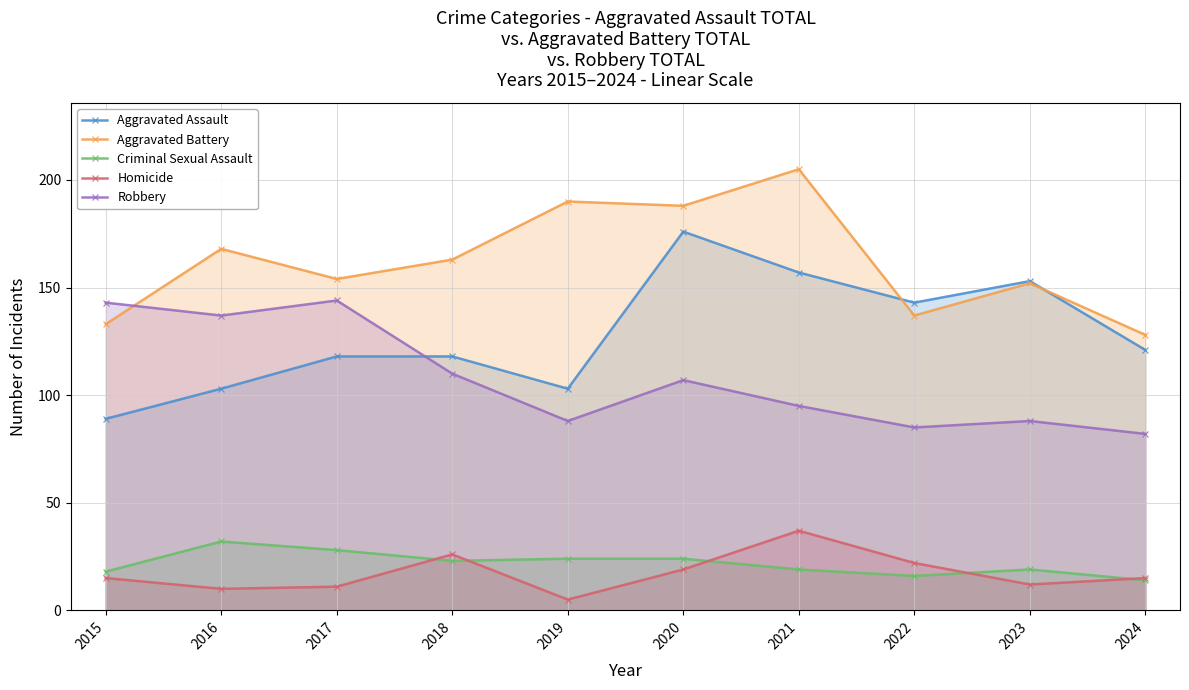

Which series changed the most between 2017 and 2023?

Robbery